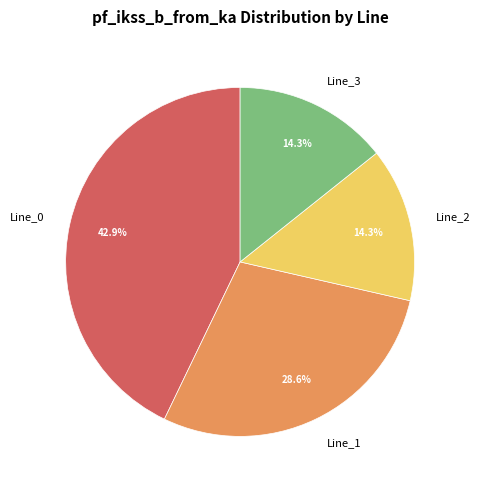

Does any single category account for the majority?

No